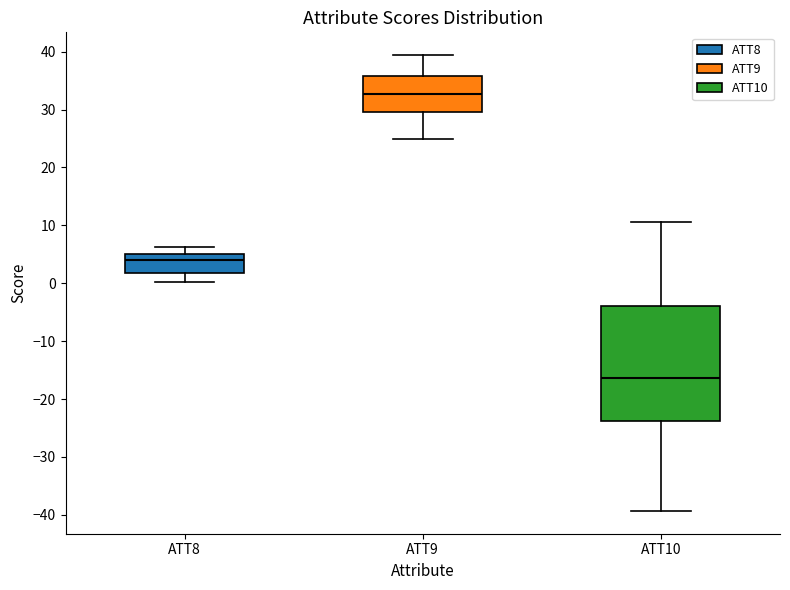

Reading left to right, read every box against the y-axis: the position of its median line, the range the box covers, and the ends of its whiskers. The values are not printed on the chart, so give them approximately, as read against the axis.

ATT8: median 4, box 2 to 5, whiskers 0 to 6
ATT9: median 33, box 30 to 36, whiskers 25 to 39
ATT10: median -16, box -24 to -4, whiskers -39 to 11